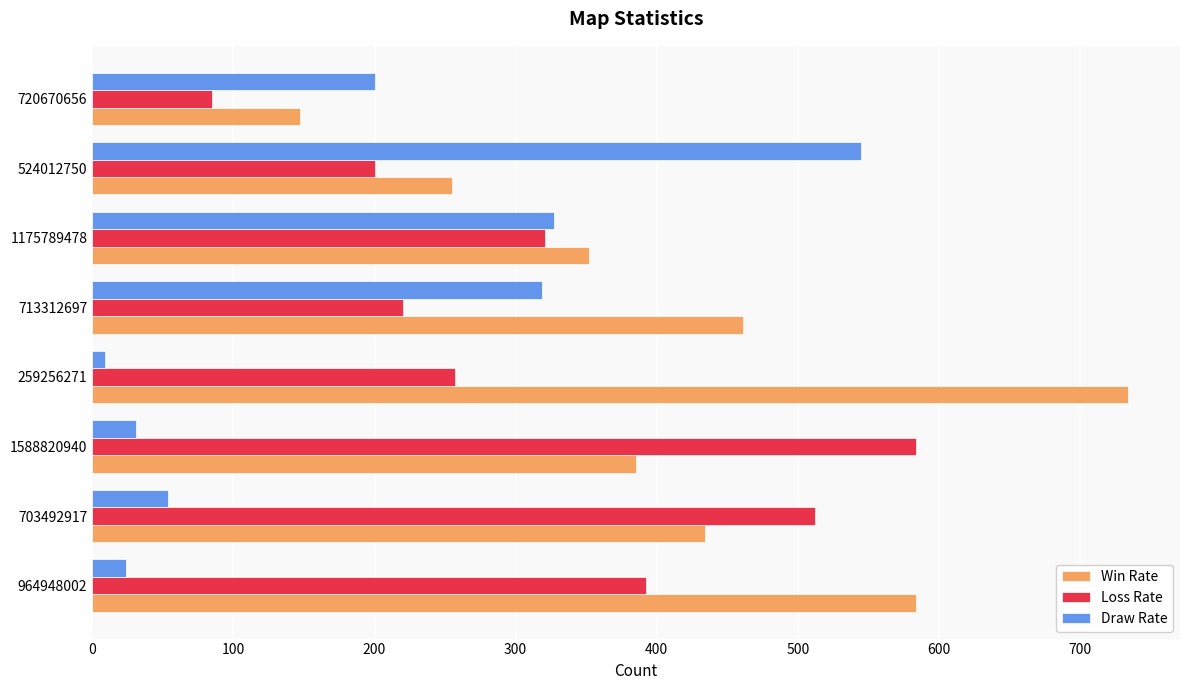

What is the difference between the second highest and minimum values in the Win Rate series?

437